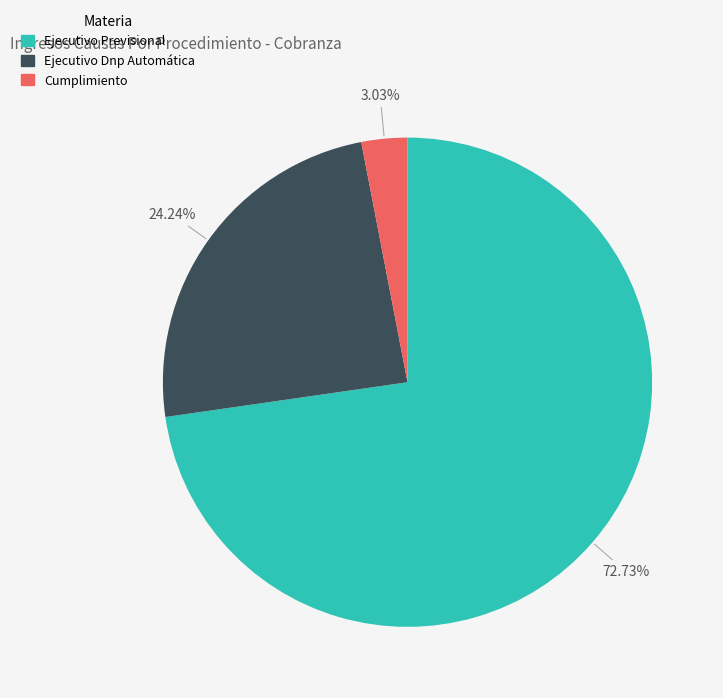

What percentage is NOT represented by Ejecutivo Previsional?

27.3%